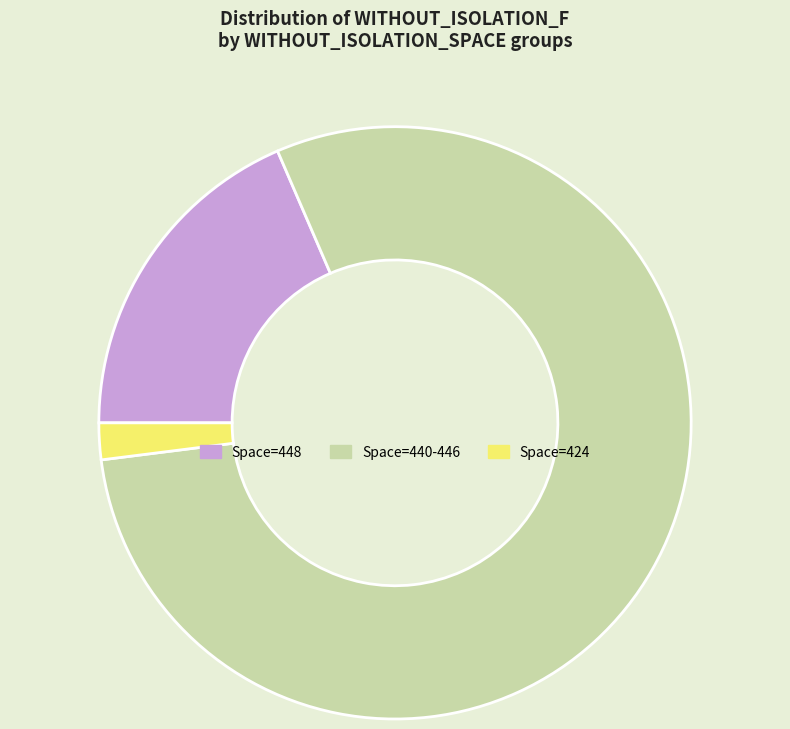

Which slice is the largest?

Space=440-446